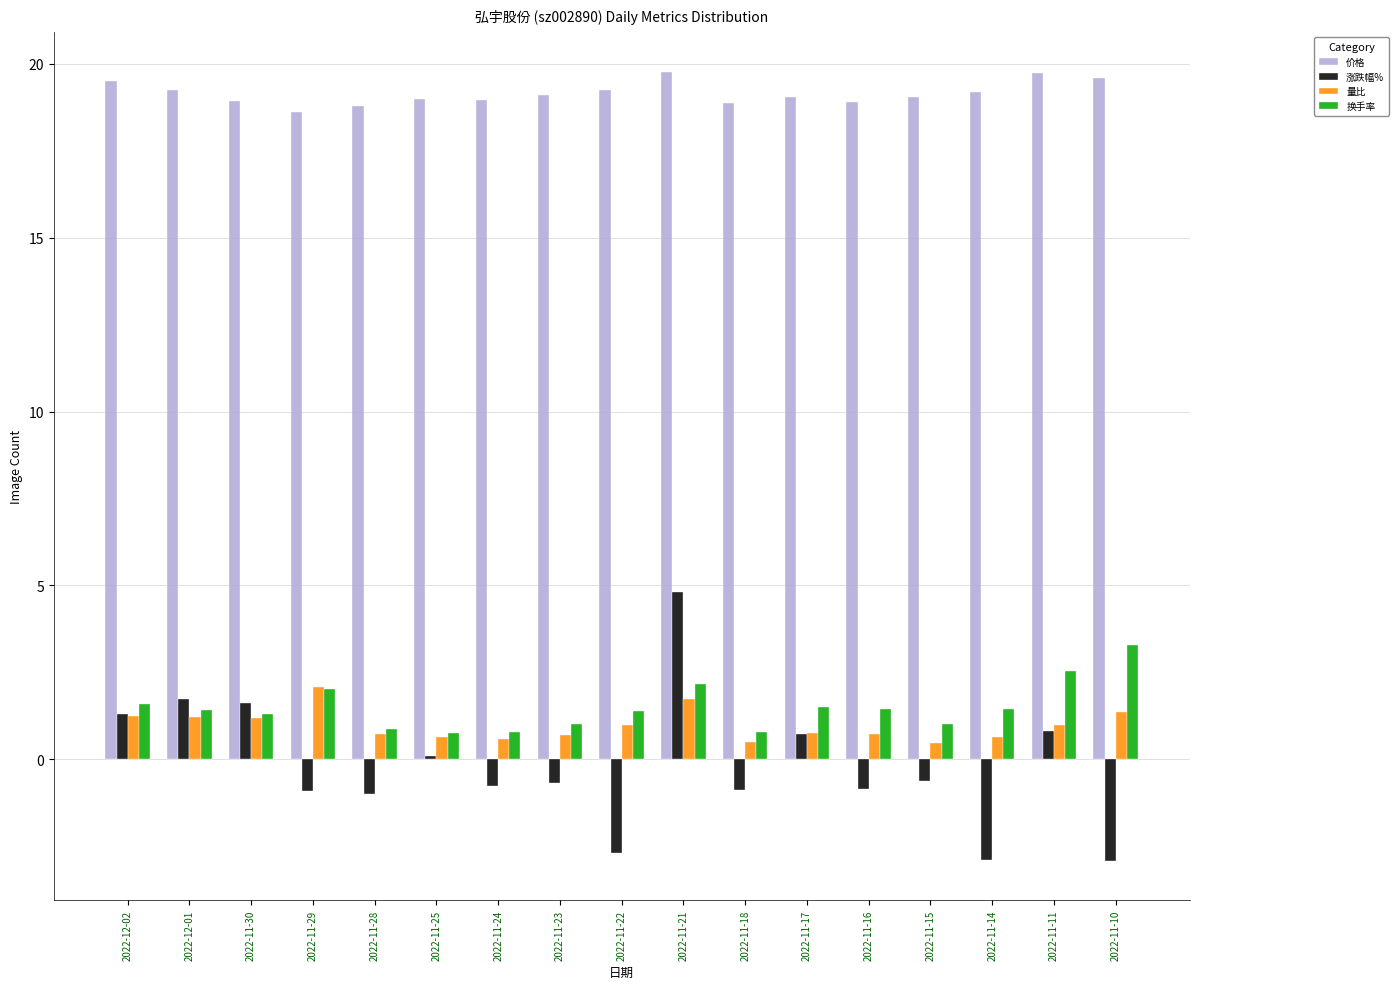

At which label does 换手率 reach its peak?

2022-11-10